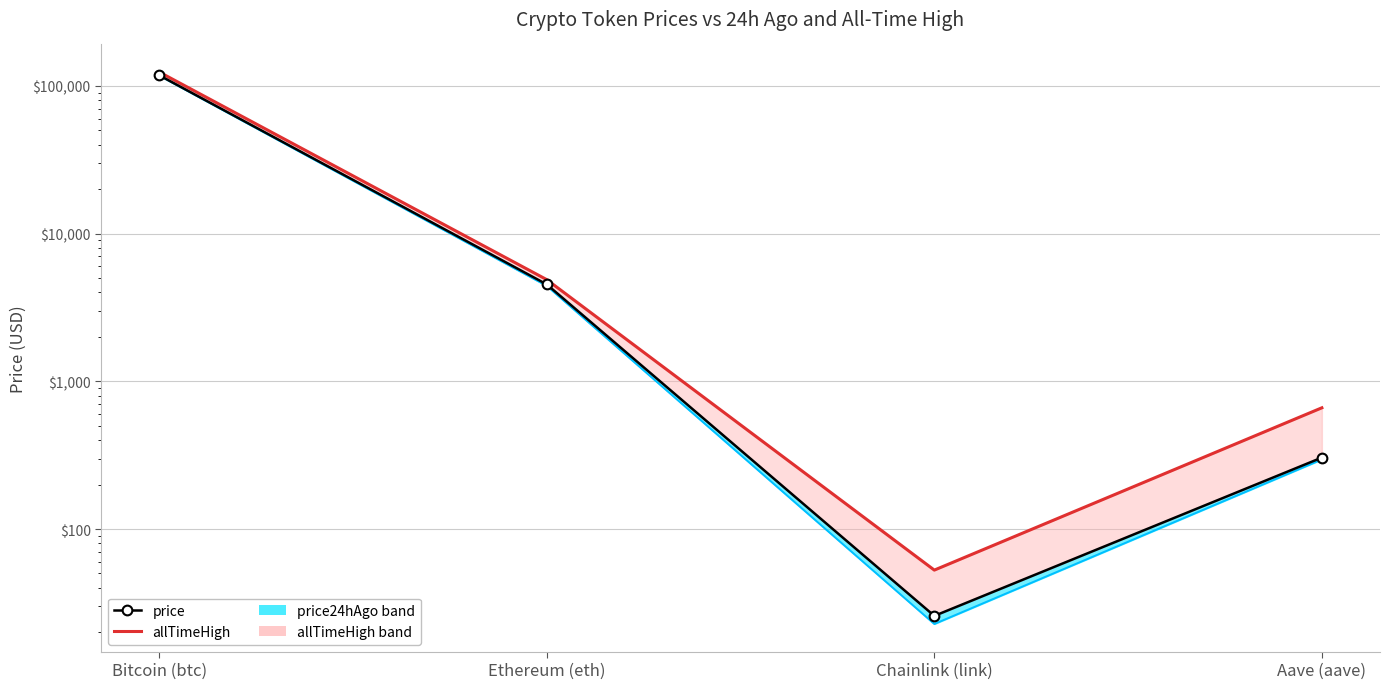

True or false: allTimeHigh has a value of 189818.9 at Bitcoin (btc).

False